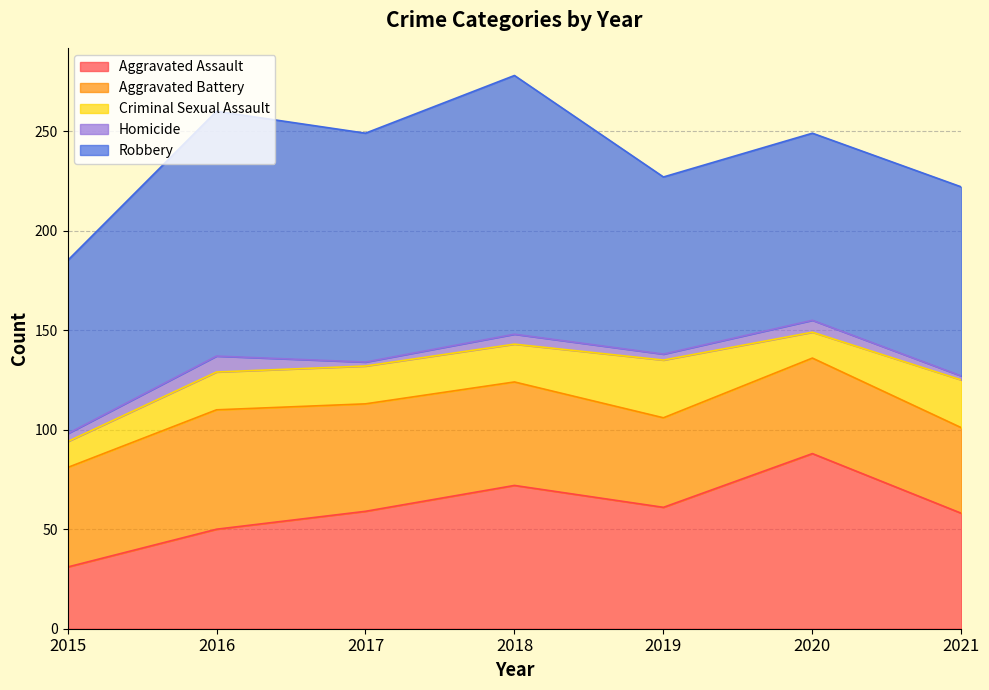

Which has a higher value, 2021 or 2016?

2021